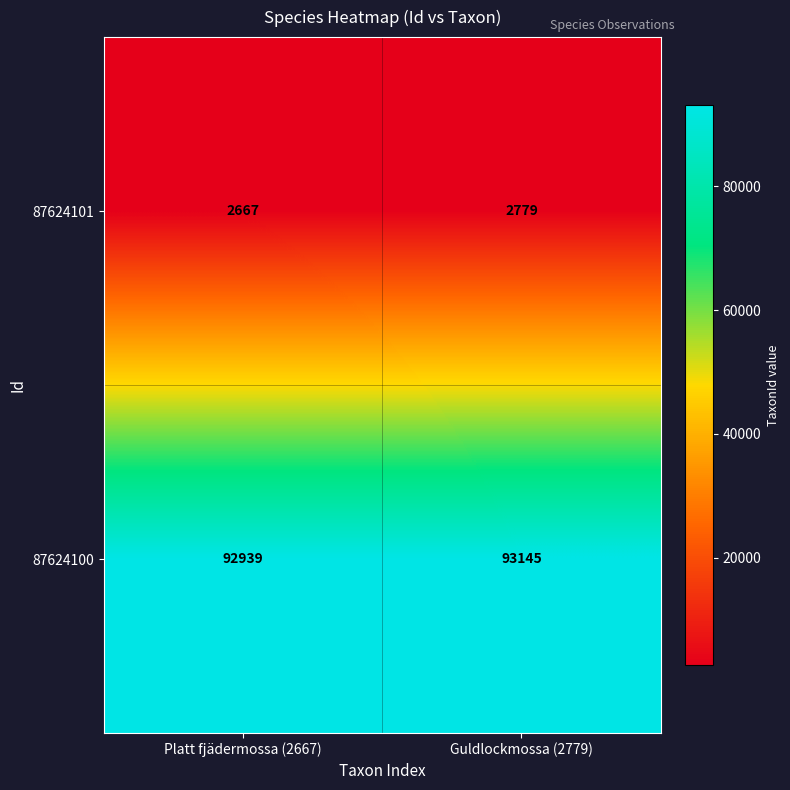

Reading right to left, extract all data points from this chart.

87624101: 2779	2667
87624100: 93145	92939